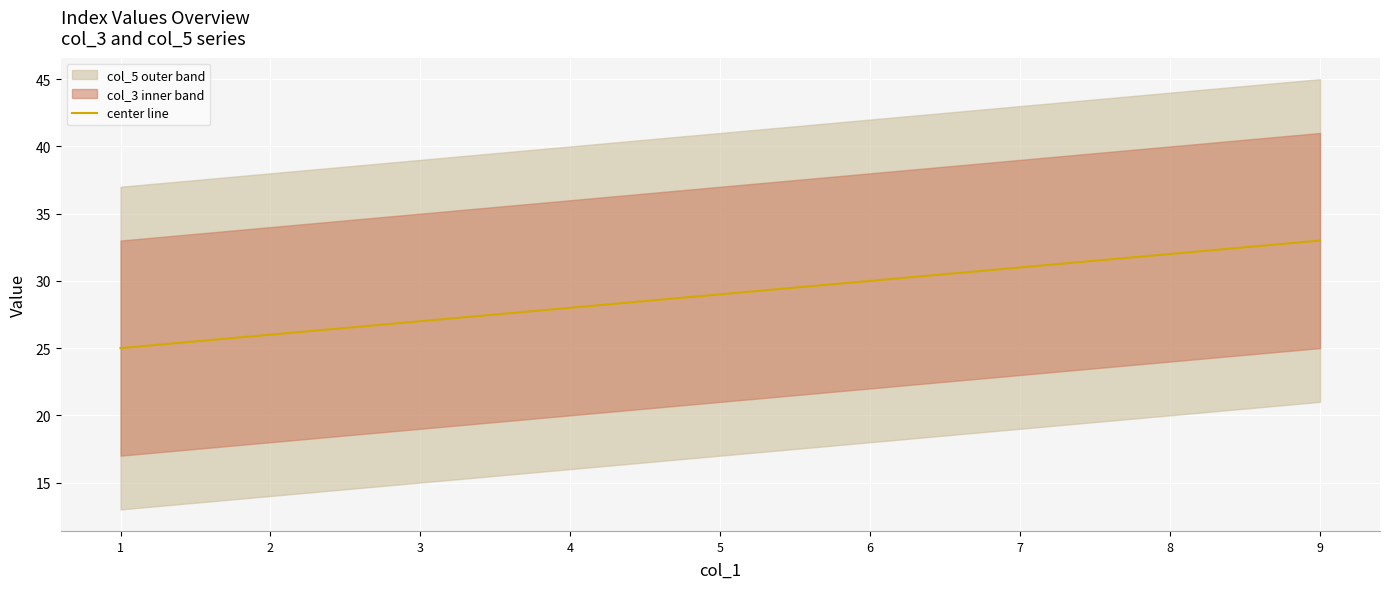

List the labels in order of value, smallest first.

1, 2, 3, 4, 5, 6, 7, 8, 9